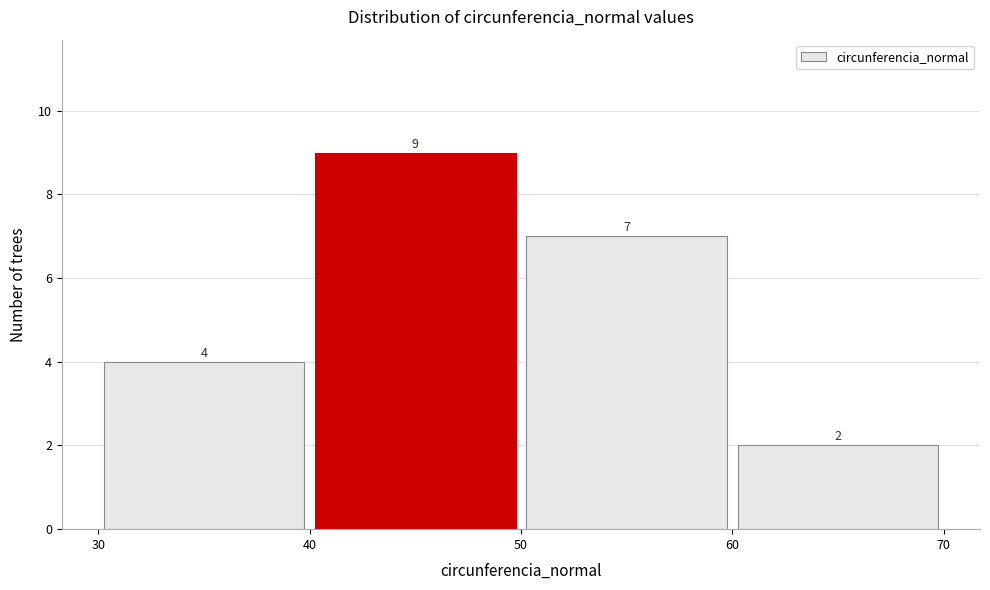

Reading left to right, list every bar in this chart as the range it spans on the x-axis followed by its height.

30 to 40: 4
40 to 50: 9
50 to 60: 7
60 to 70: 2